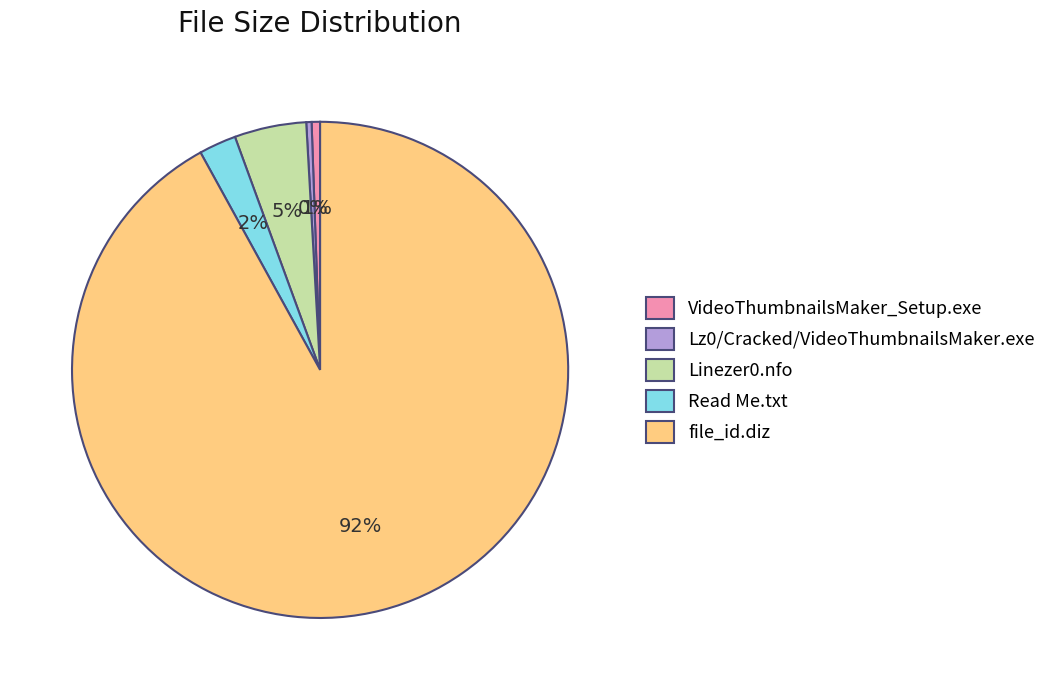

Which category has the biggest portion of the pie?

file_id.diz